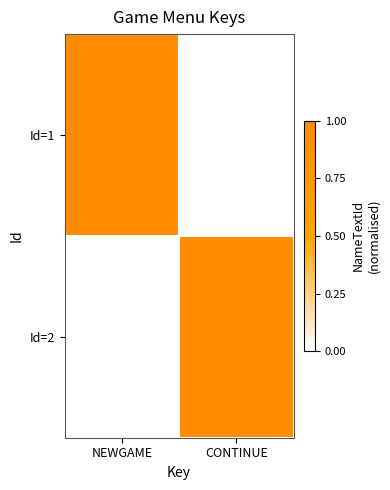

How many categories are shown in the chart?

2